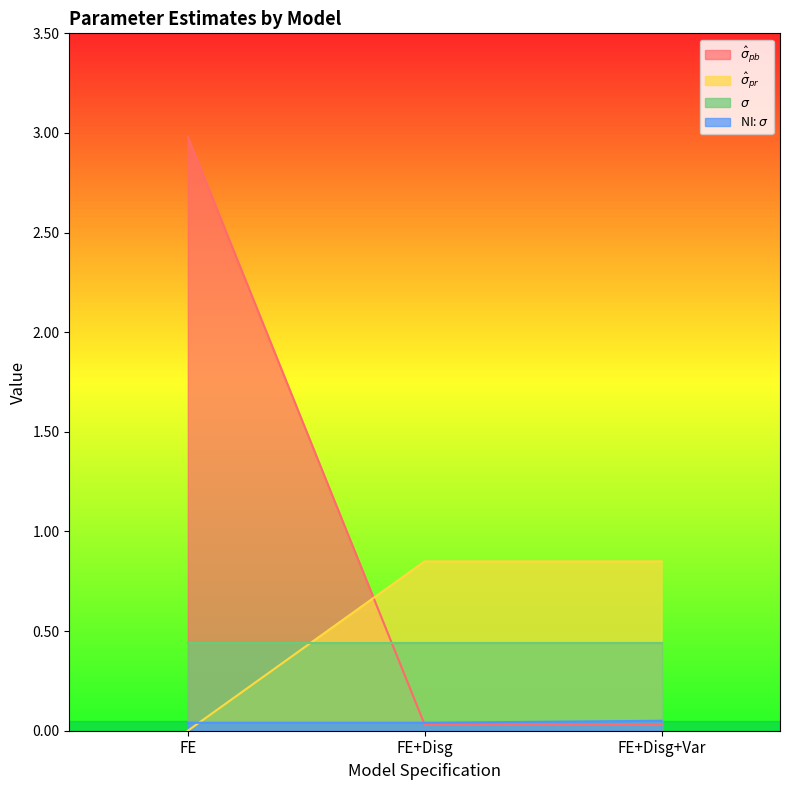

Is it true that $\hat\sigma_{pr}$ equals 0.0 at FE+Disg+Var?

False